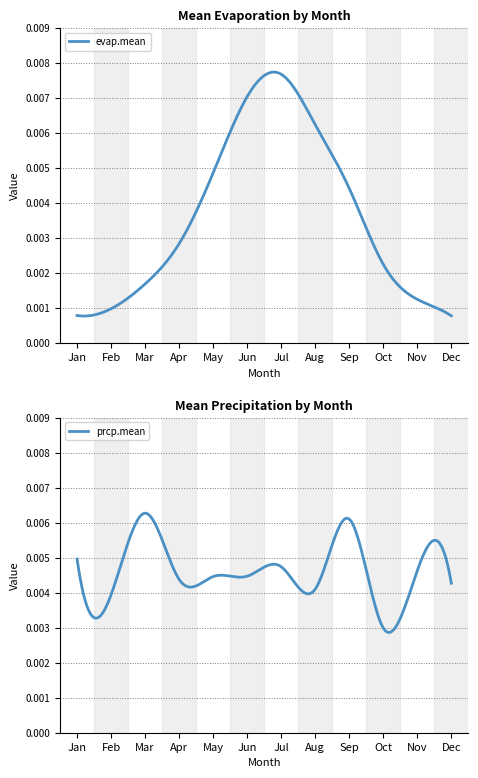

List the labels in order of evap.mean value, largest first.

Jul, Jun, Aug, May, Sep, Apr, Oct, Mar, Nov, Feb, Jan, Dec